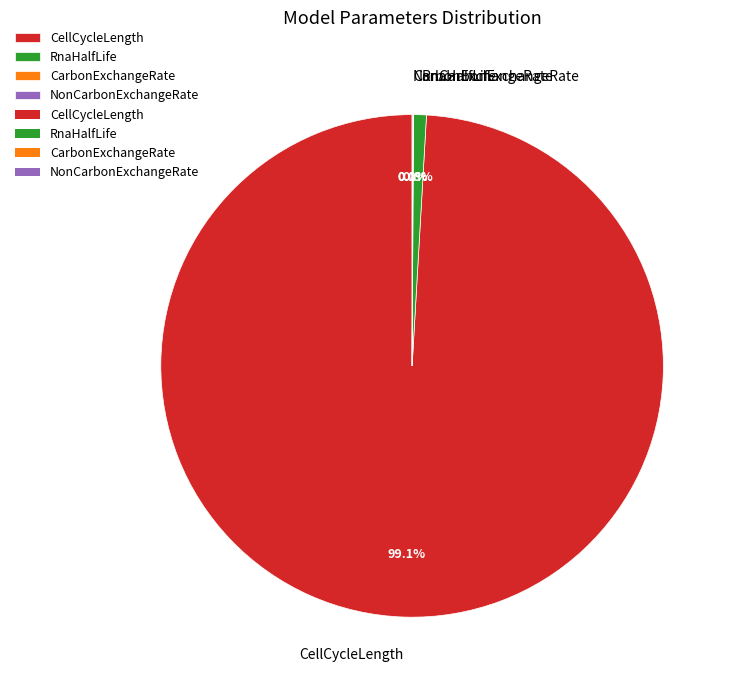

Is there any slice that represents more than half of the pie?

Yes